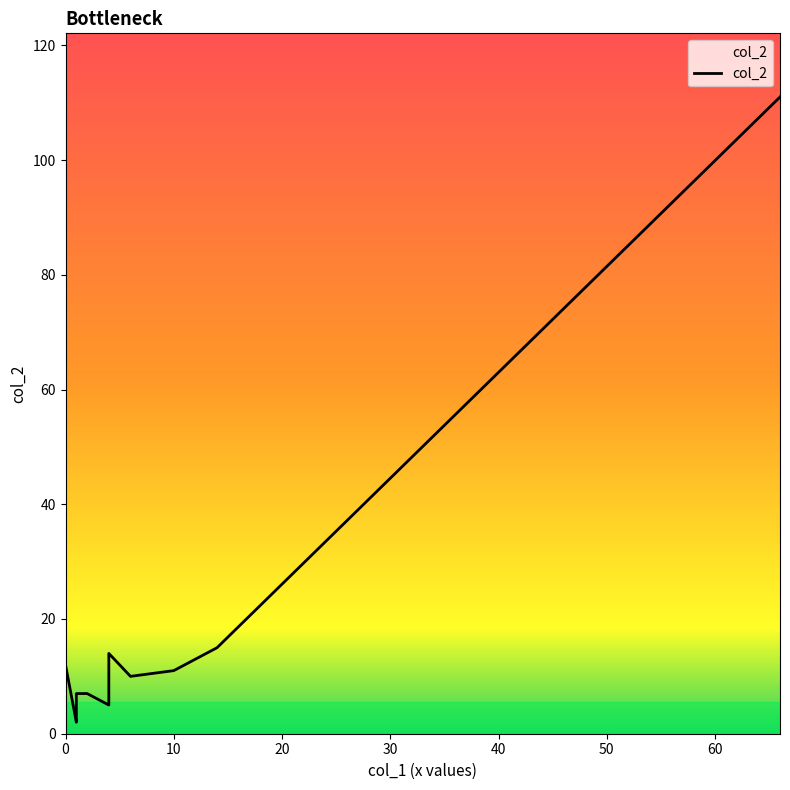

What is the label of the 16th point from the left?

10